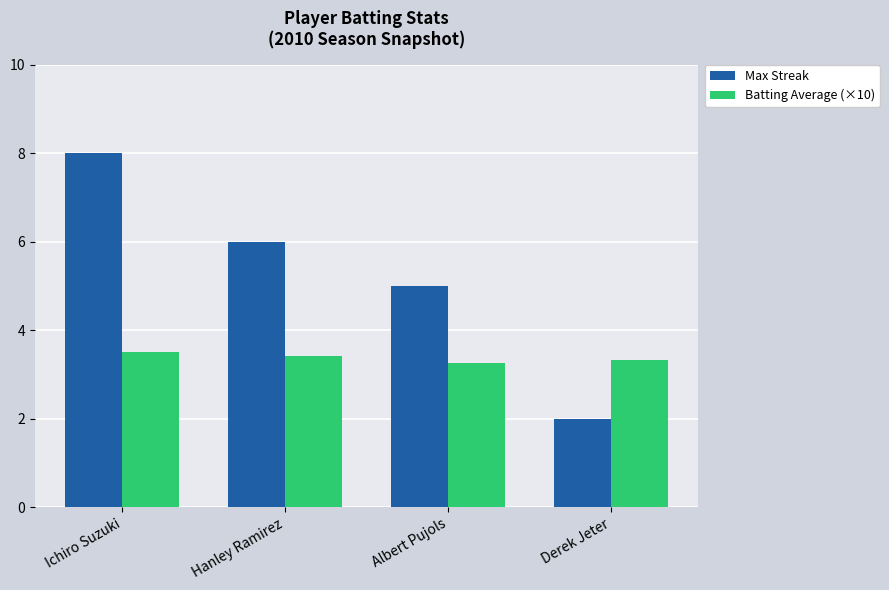

What is the value of the Max Streak bar at the 1st from the left?

8.0